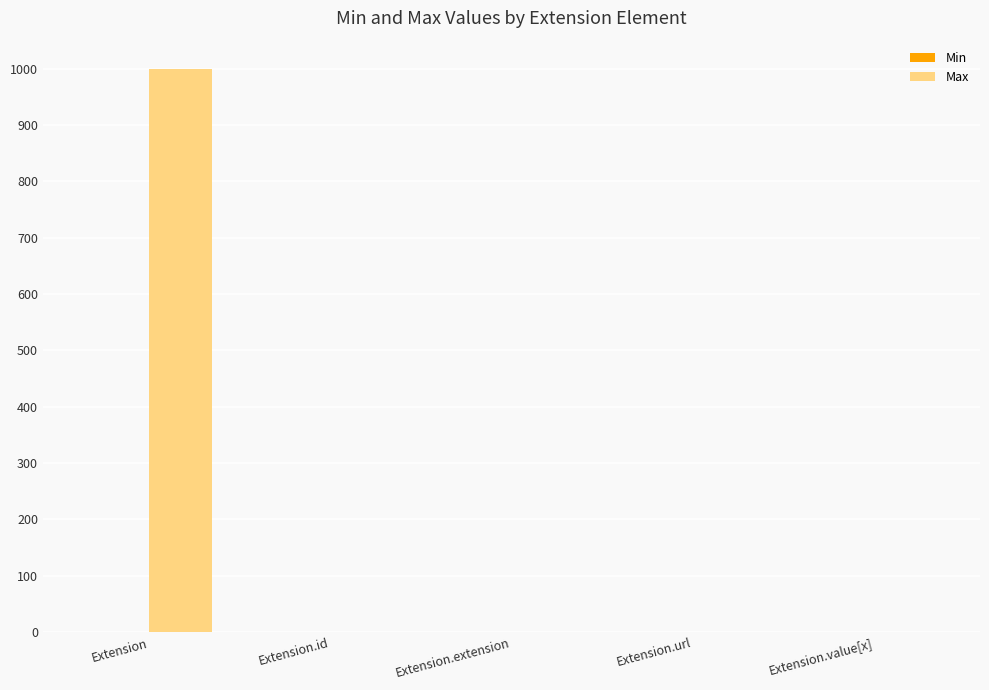

What is the maximum value for Max?

999